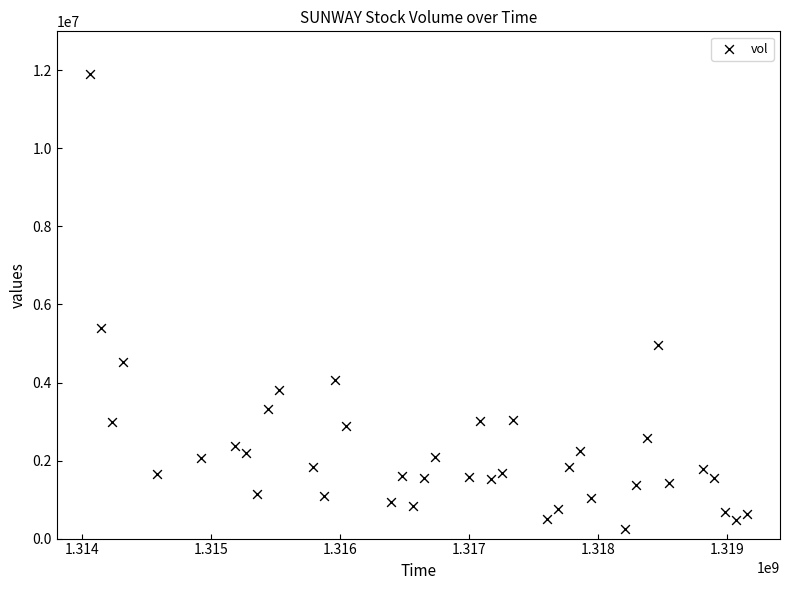

What Y value in the scatter plot is closest to 6071401?

5393717